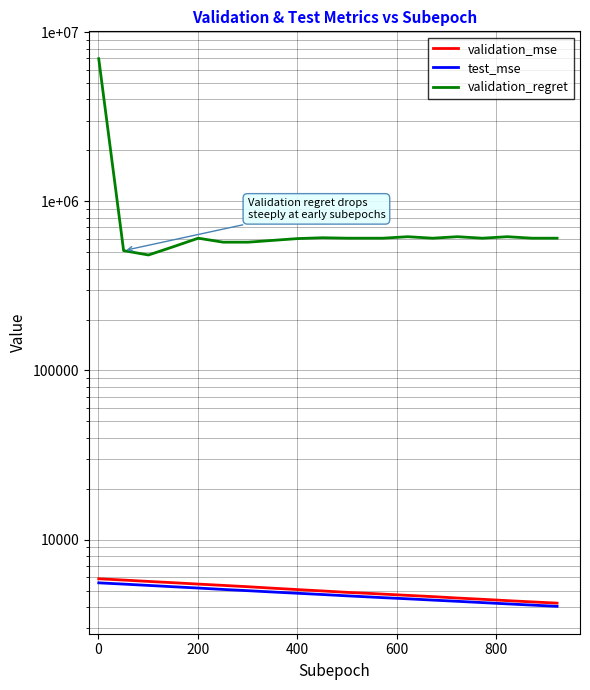

Count the number of categories in the chart.

20